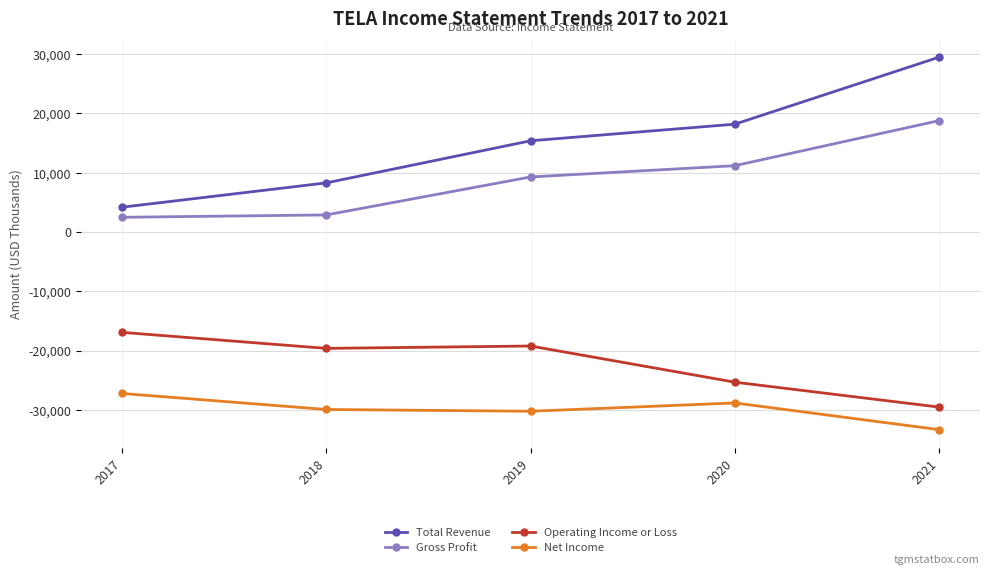

How many distinct data groups are displayed?

4